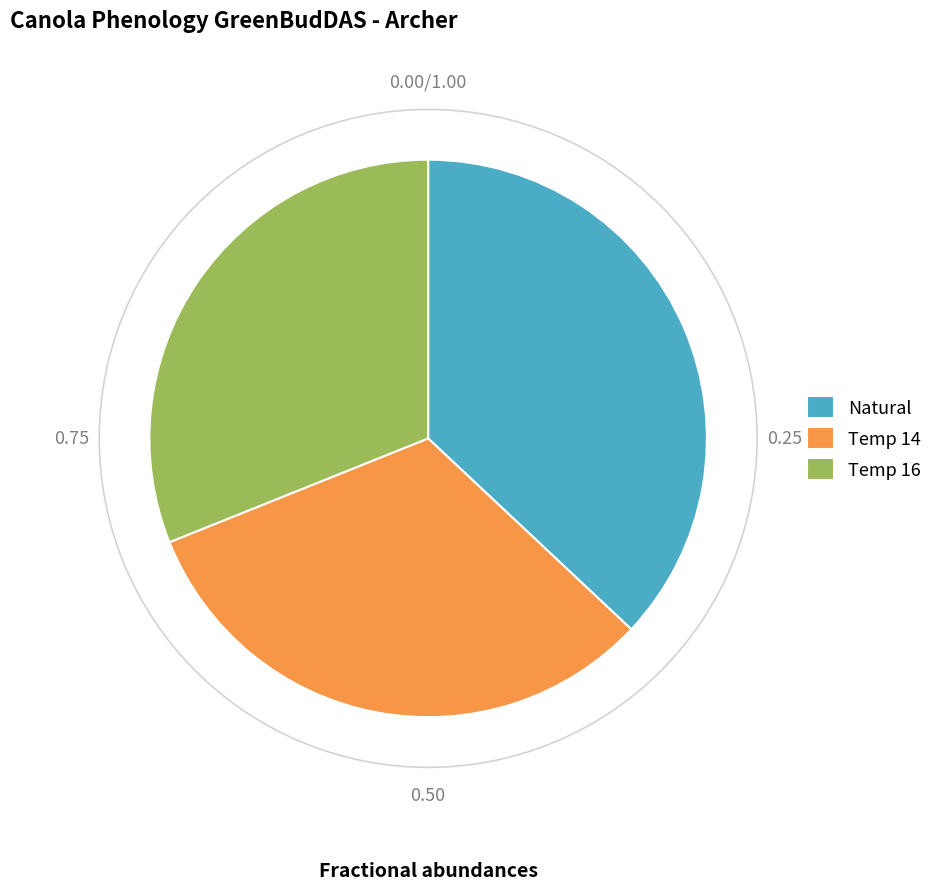

How many segments does this pie chart have?

3